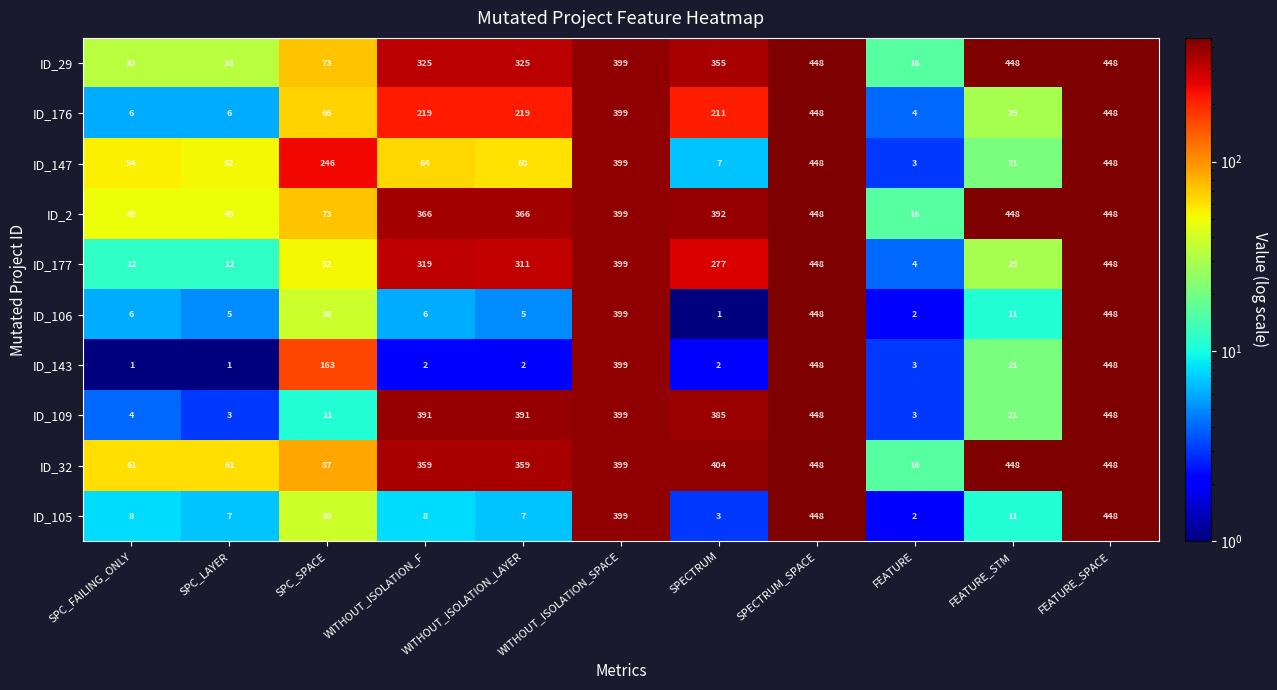

Where is ID_143 nearest to the value 224?

SPC_SPACE